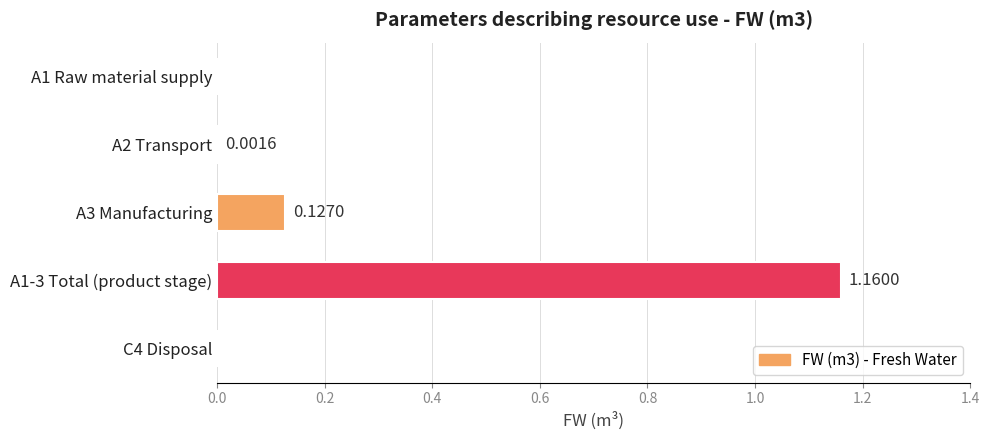

How many positive values are there?

3